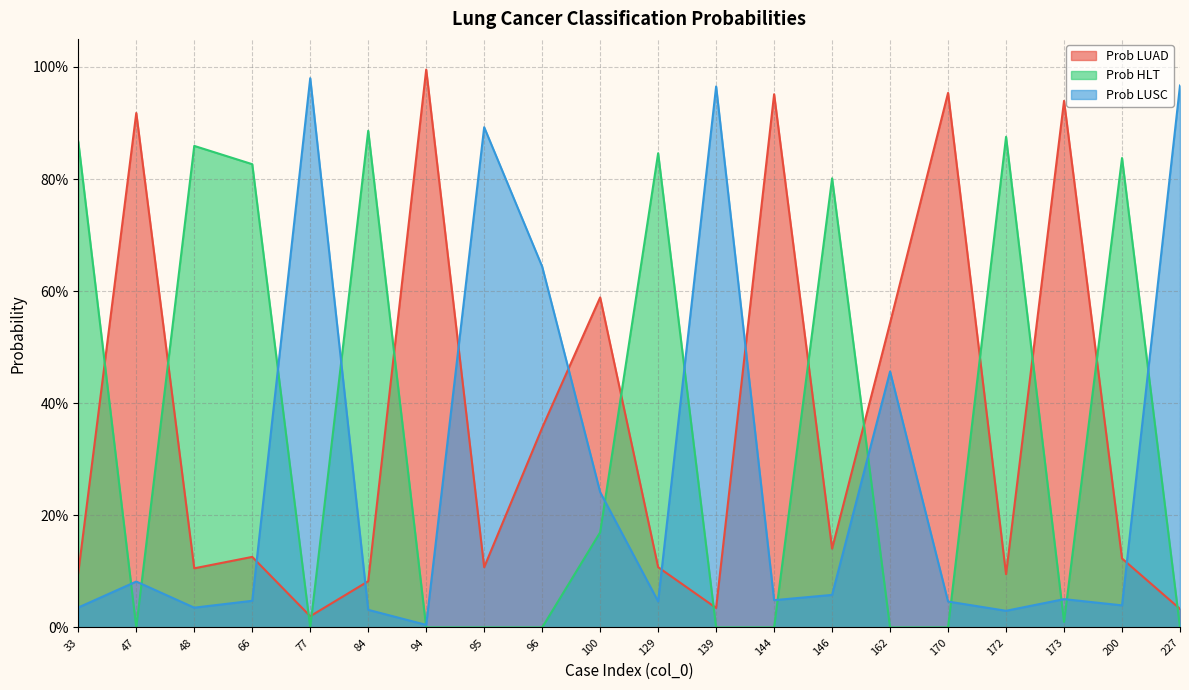

At which label is Prob LUSC closest to 0?

94